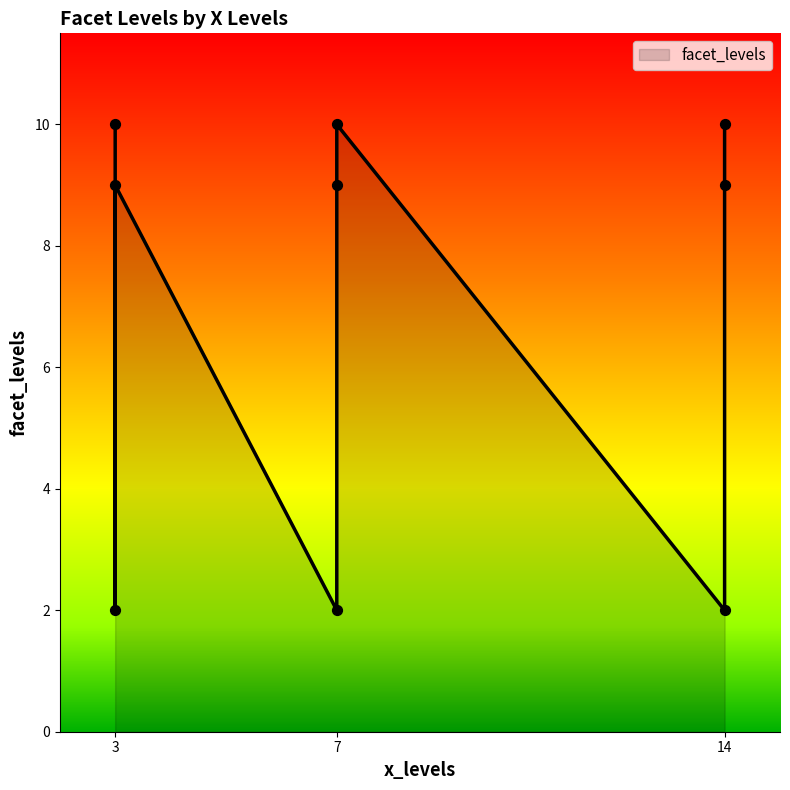

Approximately how many times larger is the value at 3 compared to 14?

0.2